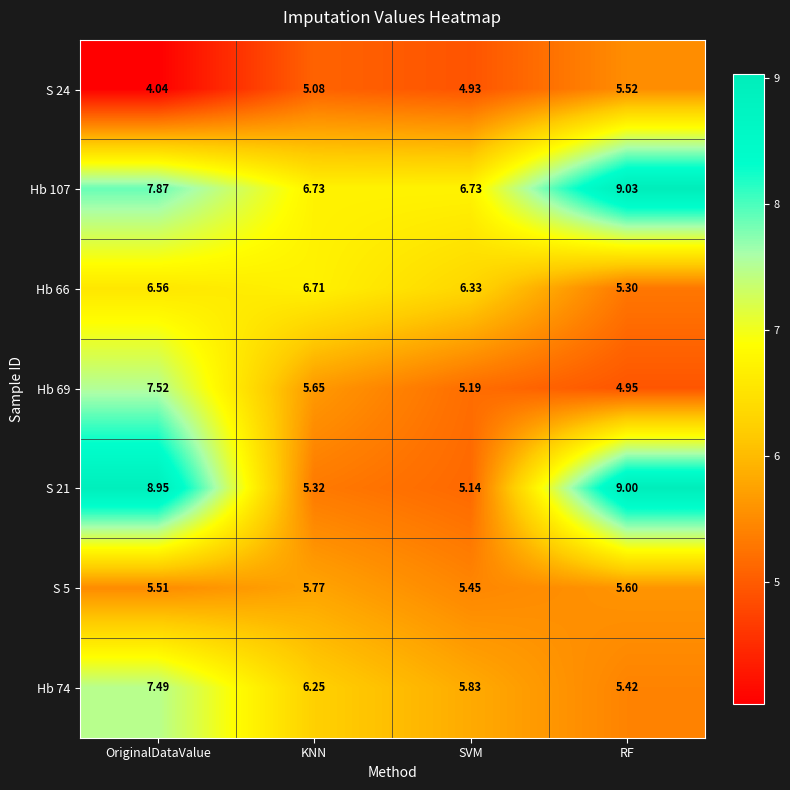

Where does the Hb 74 series first go above 6?

OriginalDataValue